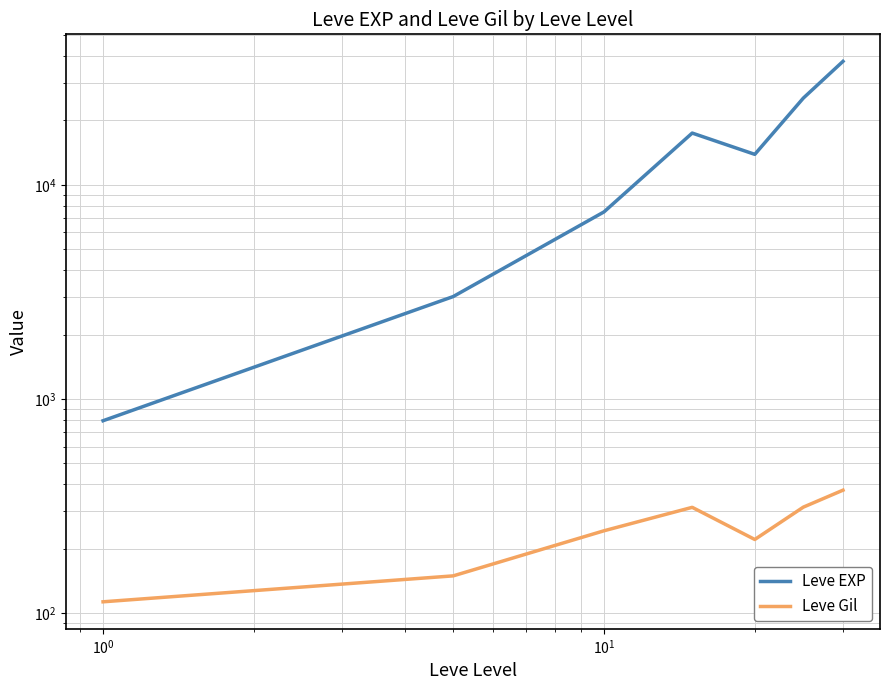

What is the difference between the maximum and minimum values in the Leve Gil series?

262.2